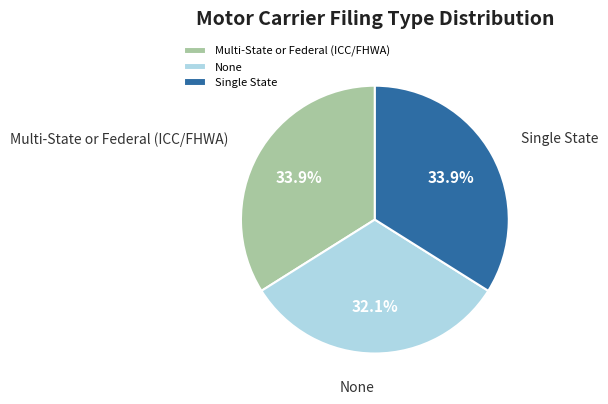

How many segments does this pie chart have?

3